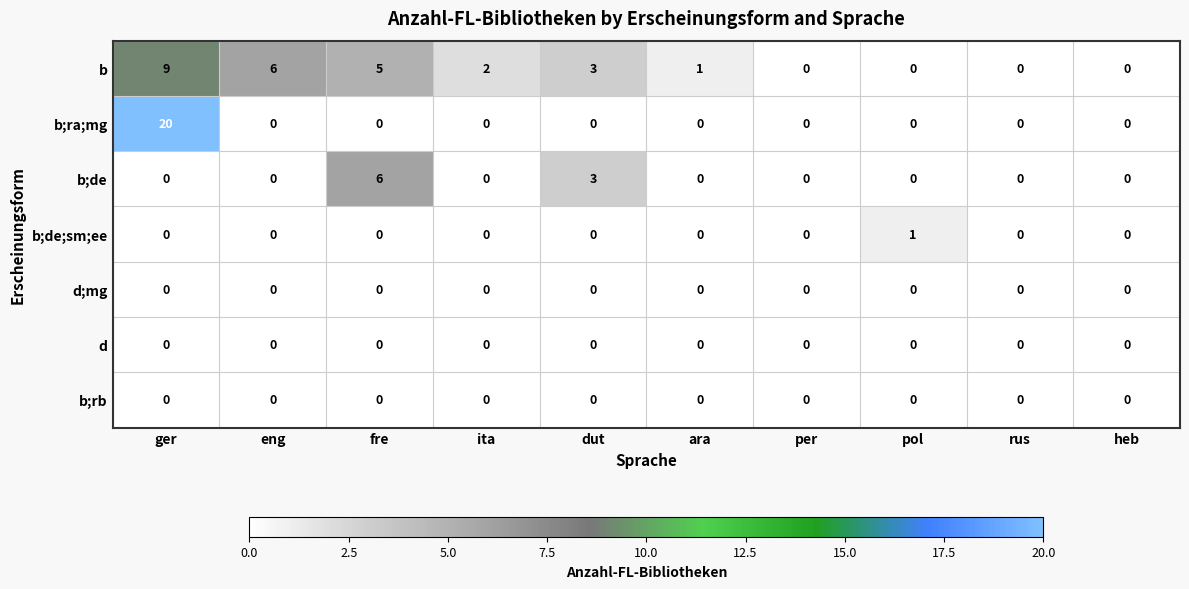

How many series are shown in this chart?

7